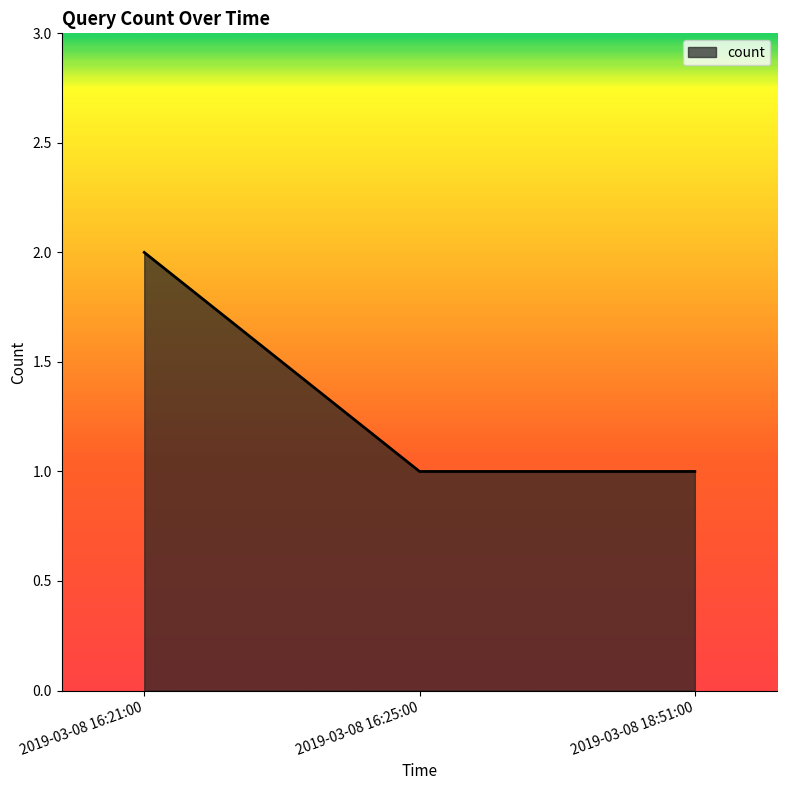

The value at 2019-03-08 16:21:00 is 2. True or false?

True